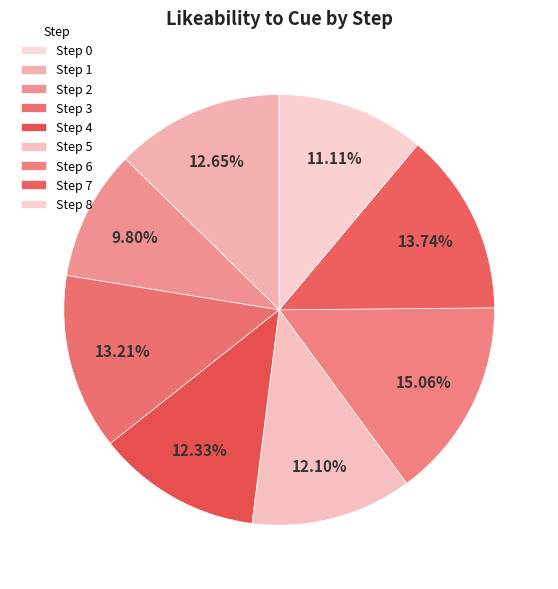

Which category has the smallest portion of the pie?

Step 0